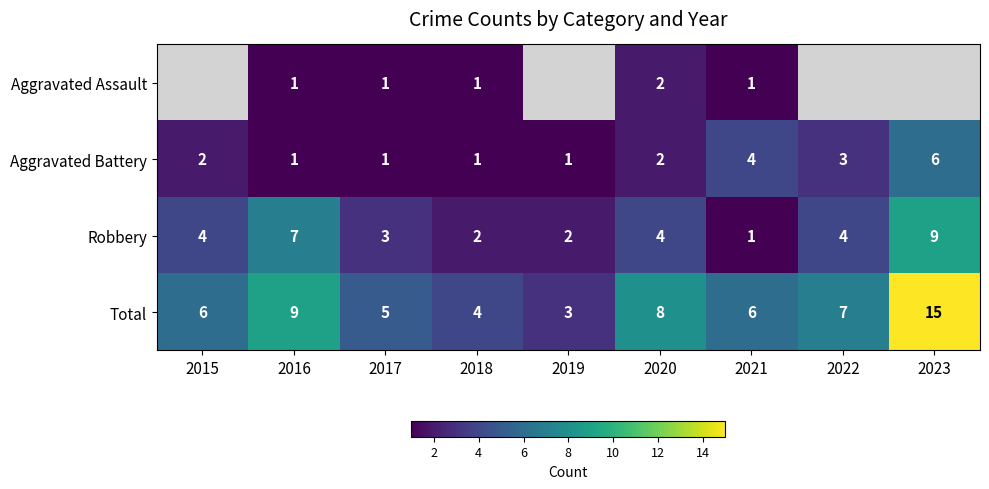

True or false: Robbery has a value of 0 at 2021.

False